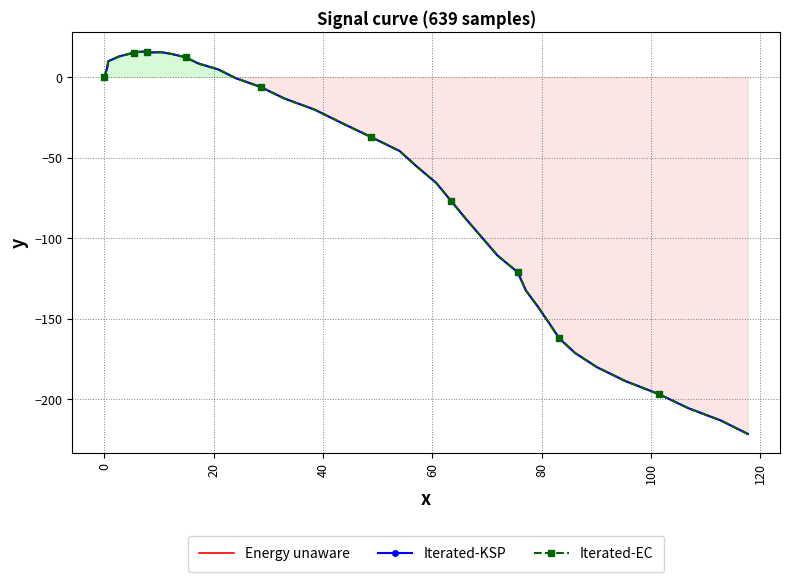

How many values in the Iterated-EC series are below -28?

21